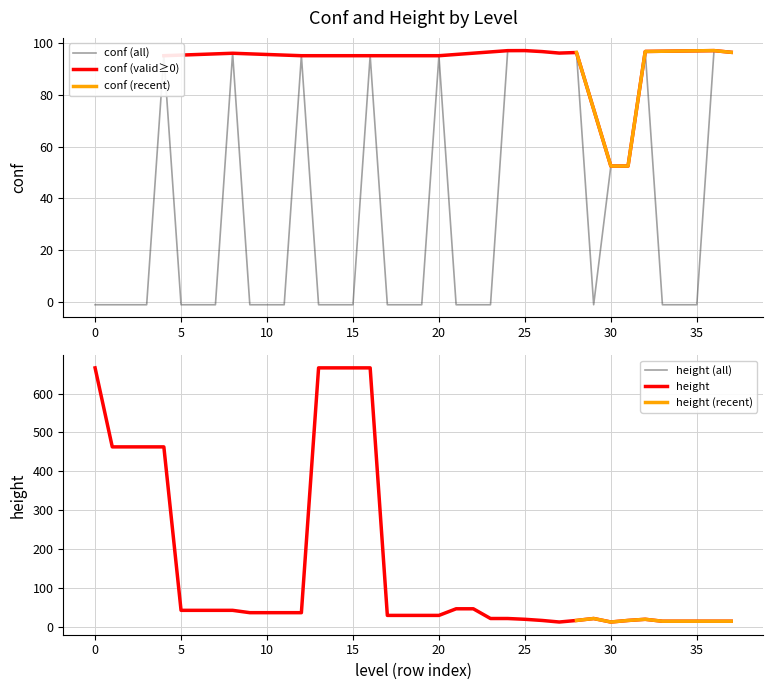

Does the chart have visible grid lines?

Yes